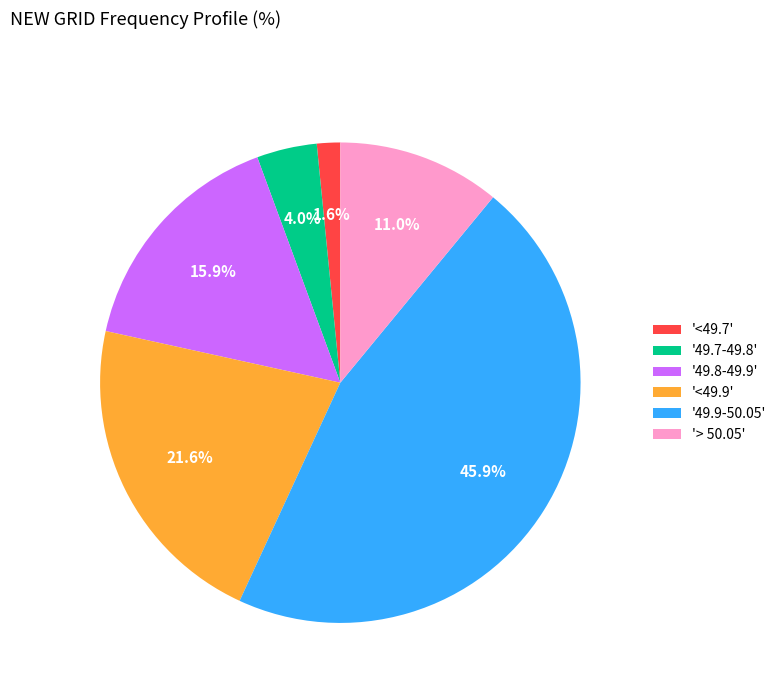

Rank the categories by value from highest to lowest.

'49.9-50.05', '<49.9', '49.8-49.9', '> 50.05', '49.7-49.8', '<49.7'